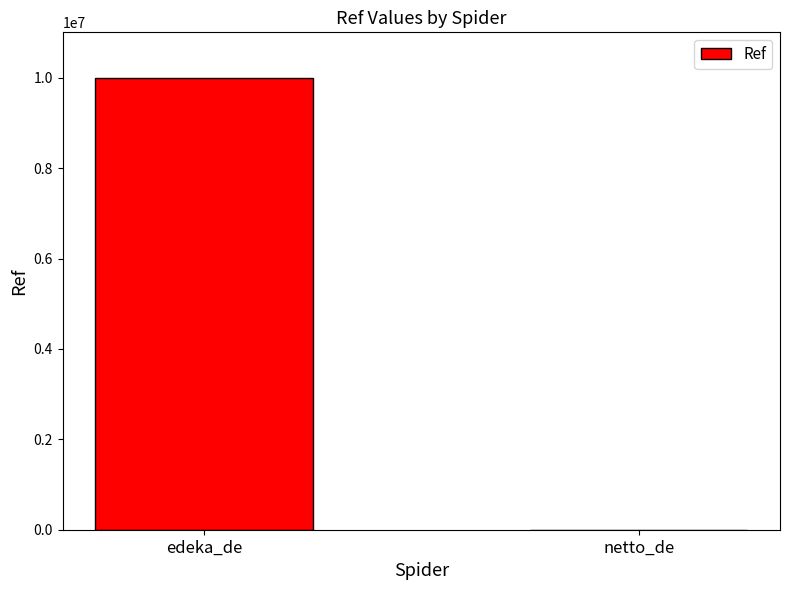

Reading left to right, transcribe all the data shown in this chart.

10006894	2532